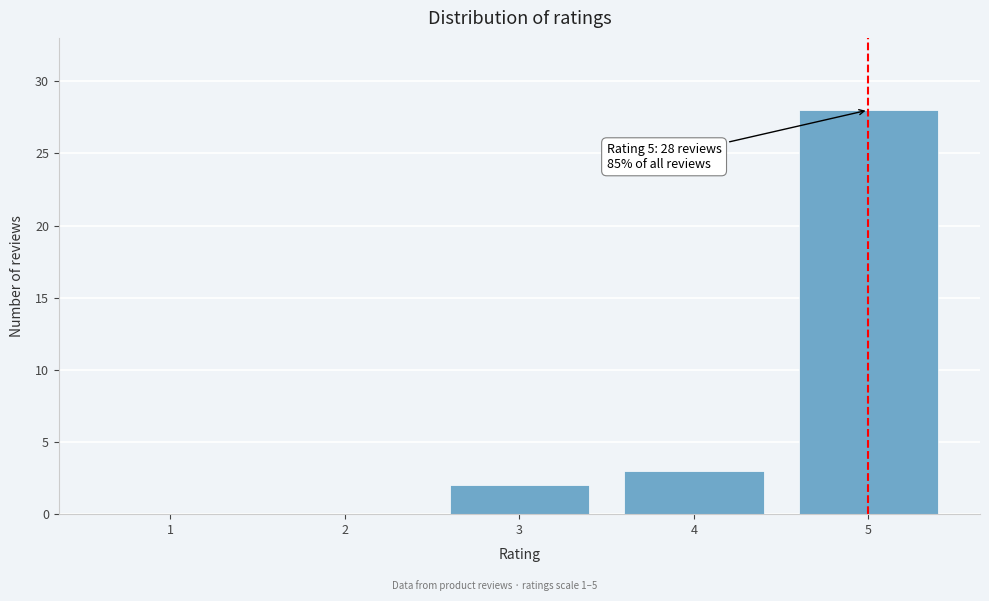

Reading left to right, transcribe all the data shown in this chart.

1=0	2=0	3=2	4=3	5=28